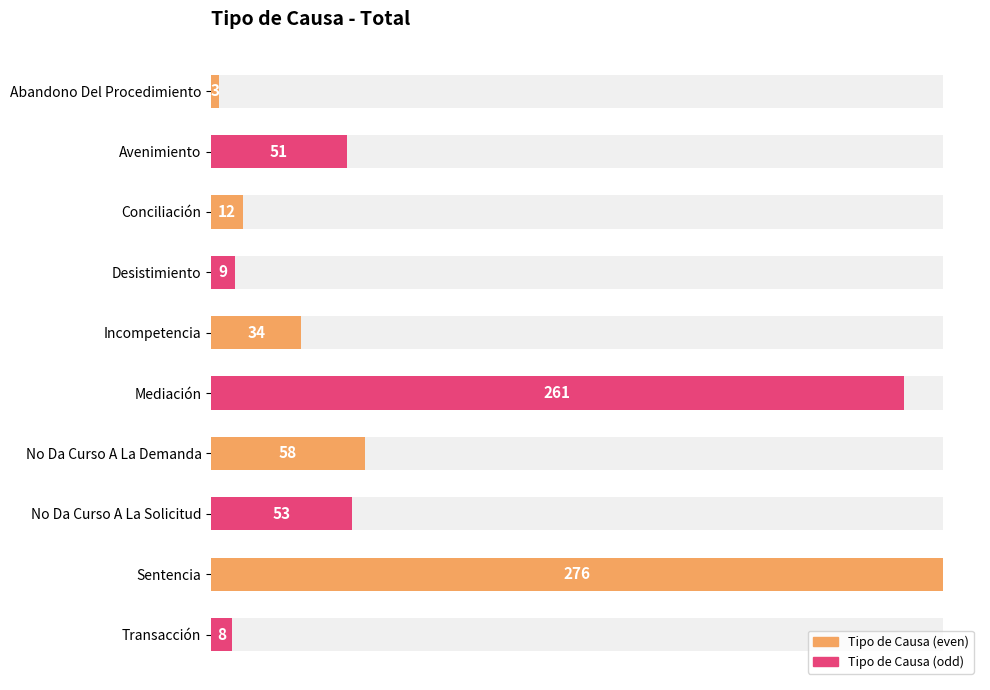

What is the value of the 7th bar from the left?

58